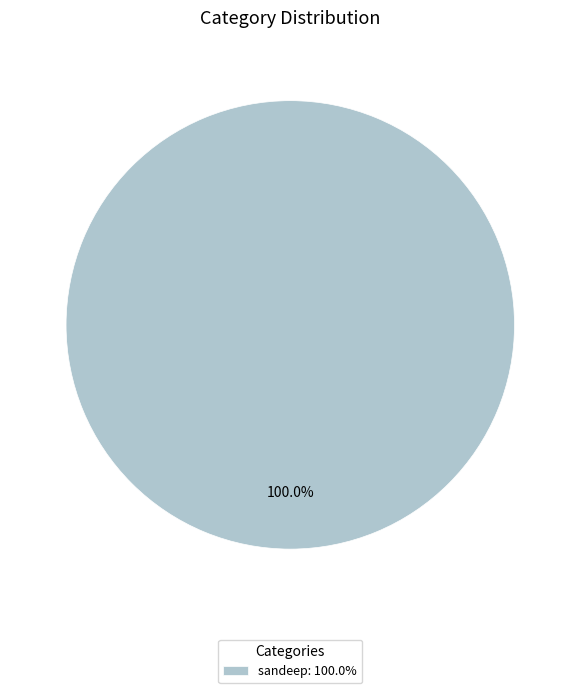

Is there any slice that represents more than half of the pie?

Yes